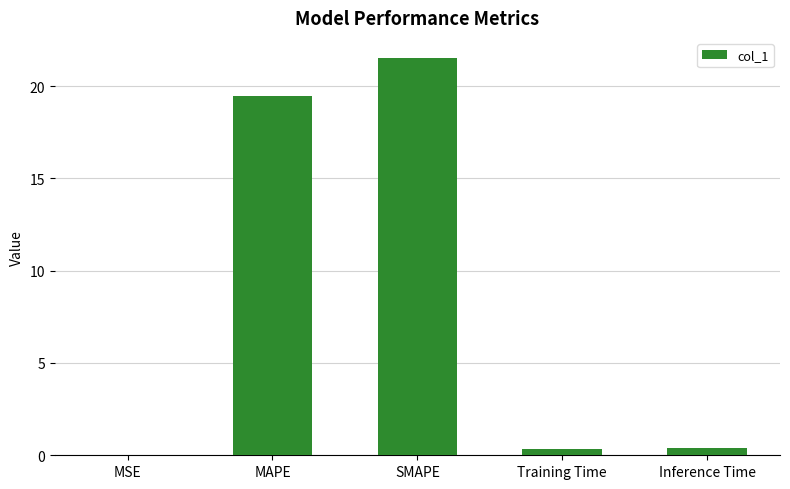

The value at SMAPE is 21.5. True or false?

True